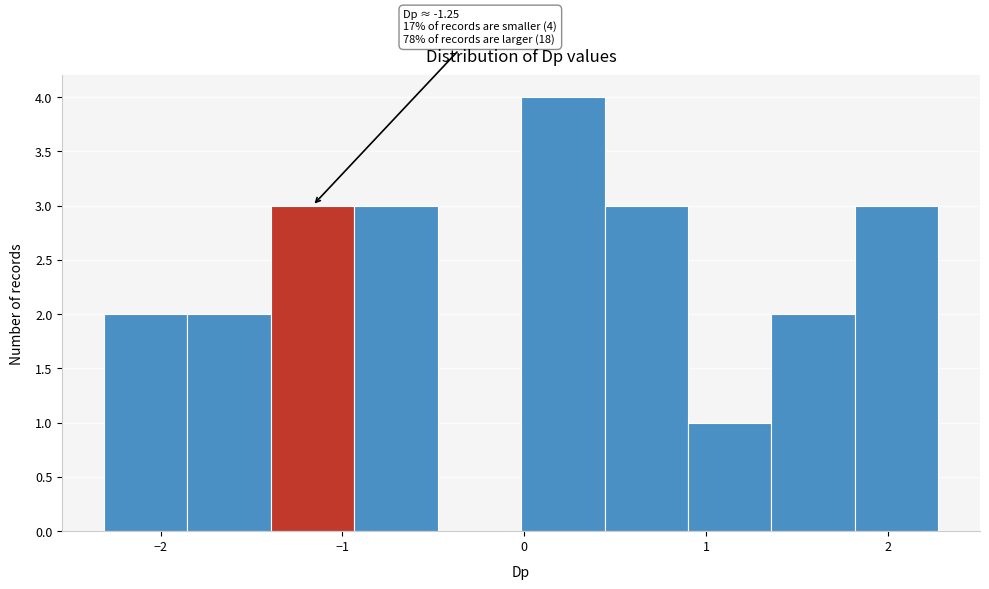

Over which range of the x-axis is the bar tallest?

0.0 to 0.4